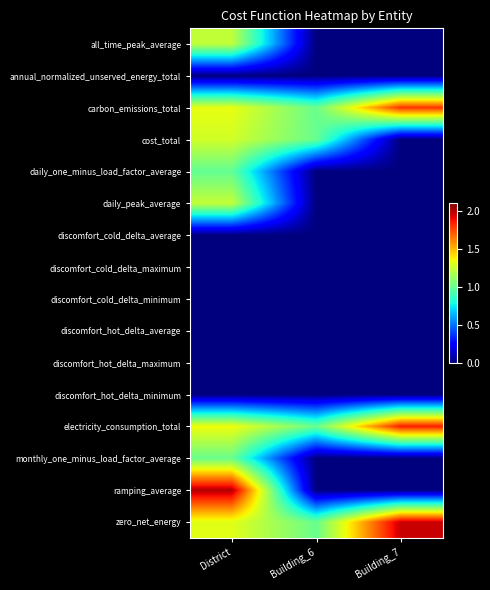

How many data points does each series have?

3